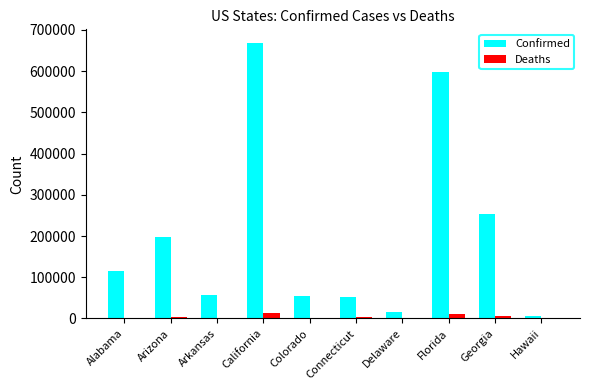

The value of Confirmed at Arkansas is 56199. True or false?

True